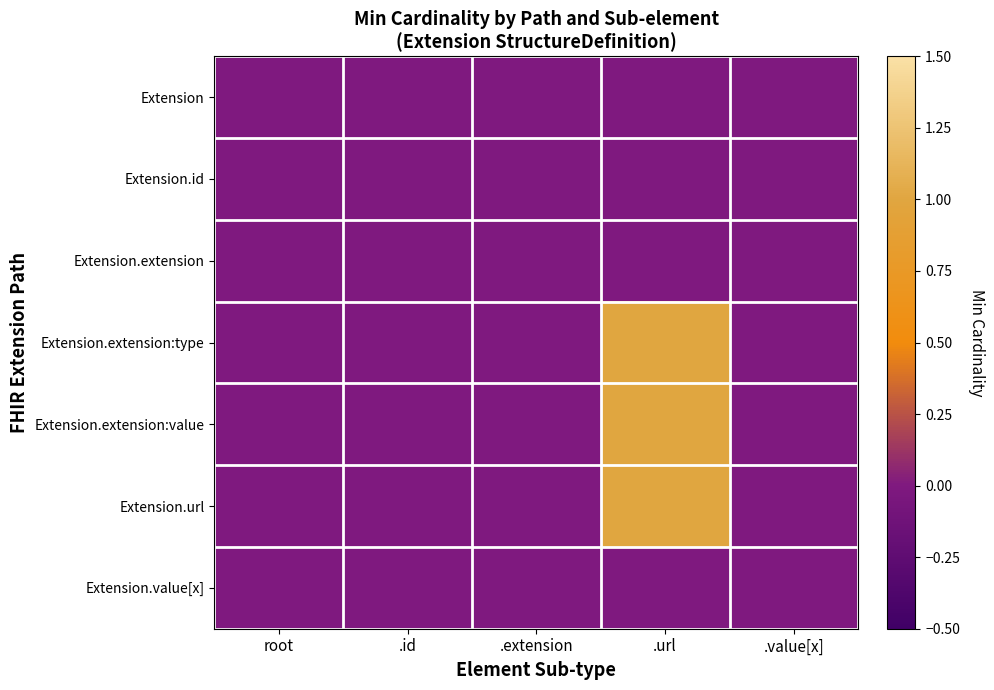

Reading left to right, extract all data points from this chart.

Extension: root=0	.id=0	.extension=0	.url=0	.value[x]=0
Extension.id: root=0	.id=0	.extension=0	.url=0	.value[x]=0
Extension.extension: root=0	.id=0	.extension=0	.url=0	.value[x]=0
Extension.extension:type: root=0	.id=0	.extension=0	.url=1	.value[x]=0
Extension.extension:value: root=0	.id=0	.extension=0	.url=1	.value[x]=0
Extension.url: root=0	.id=0	.extension=0	.url=1	.value[x]=0
Extension.value[x]: root=0	.id=0	.extension=0	.url=0	.value[x]=0